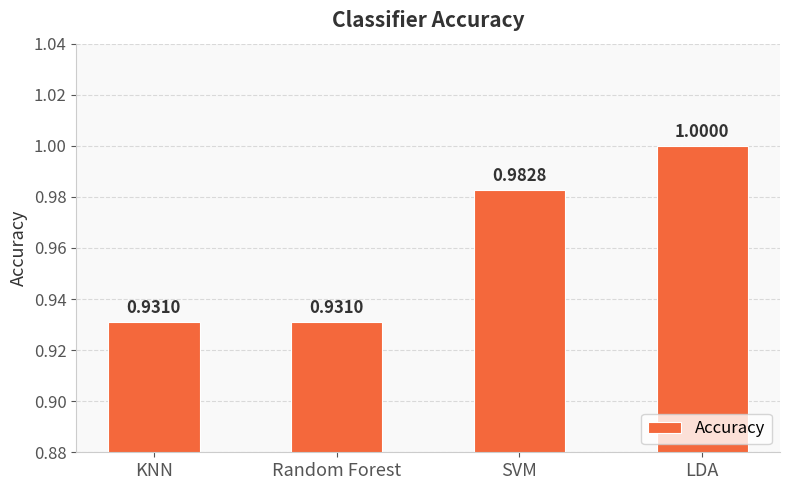

What is the label of the 1st bar from the left?

KNN